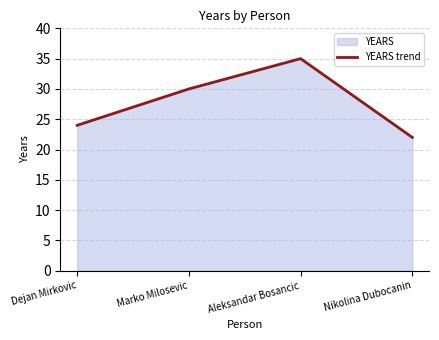

True or false: the data shows 30 at Marko Milosevic.

True